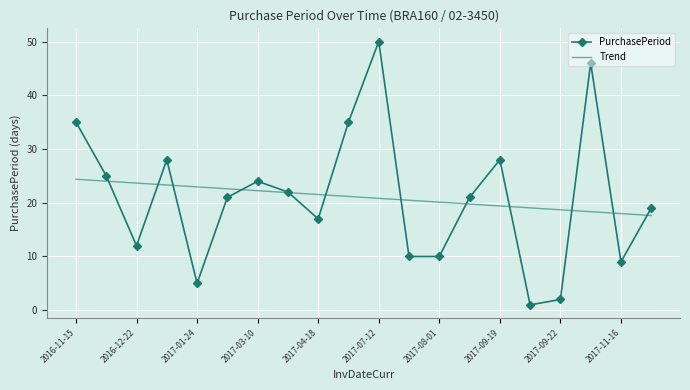

What is the greatest value displayed?

50.0